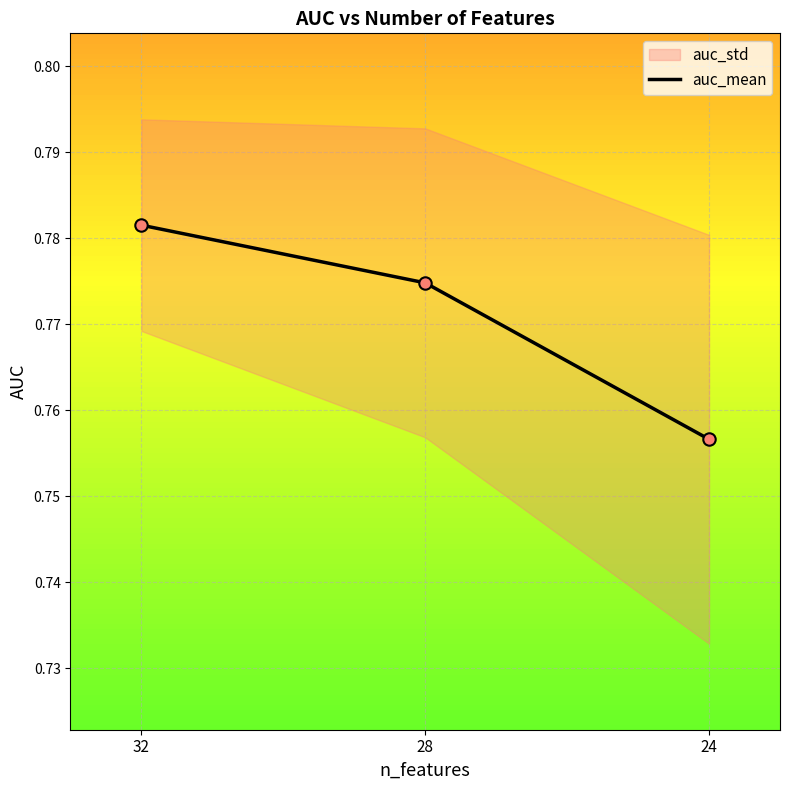

Between 28 and 24, which is larger?

28